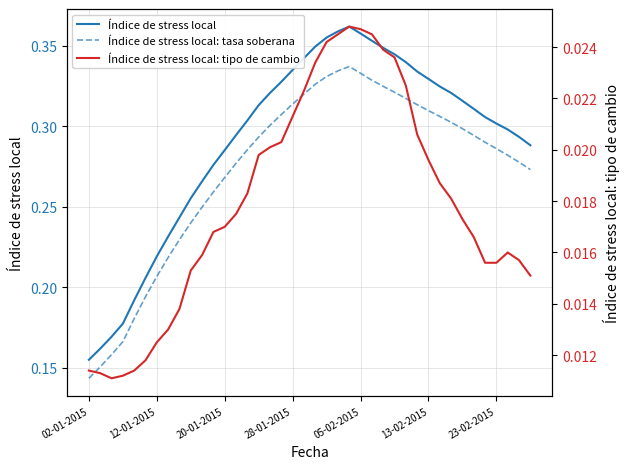

Which series has the largest total across all categories?

Índice de stress local